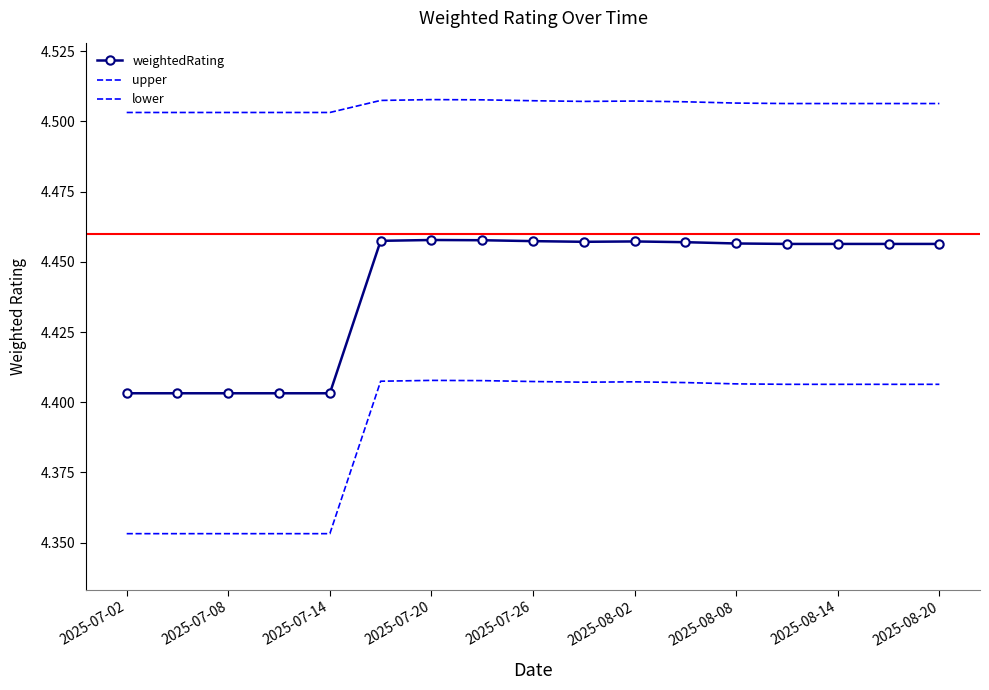

What is the difference between the maximum and second lowest values in the weightedRating series?

0.1